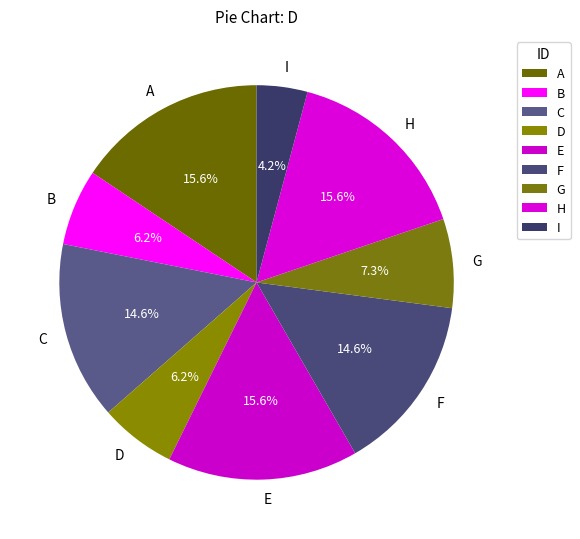

Is there a majority slice in this chart?

No